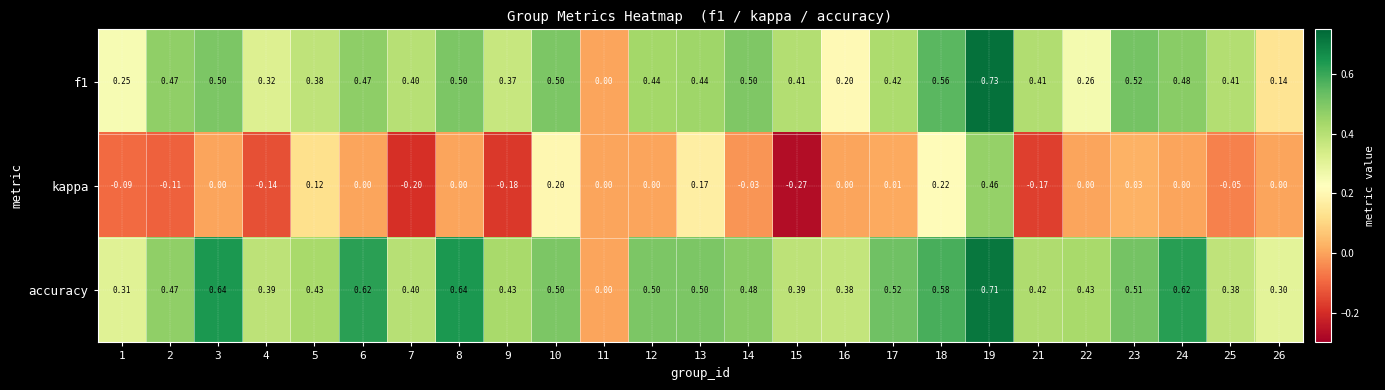

Is the value of f1 at 18 greater than the value of kappa at 24?

Yes